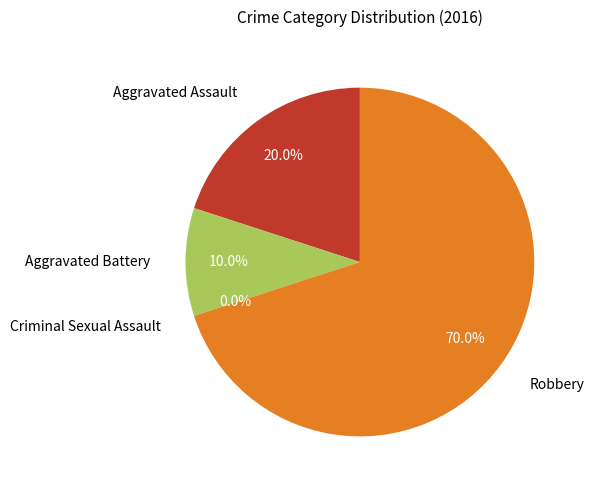

To the nearest percent, what is the combined percentage of Robbery and Criminal Sexual Assault?

70%